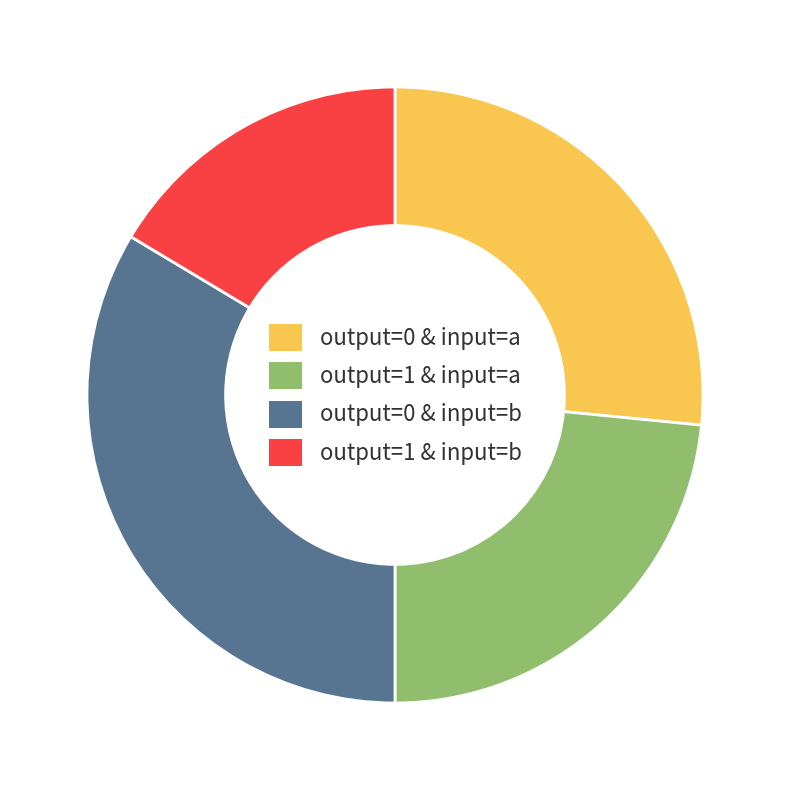

Rank the categories by value from lowest to highest.

output=1 & input=b, output=1 & input=a, output=0 & input=a, output=0 & input=b